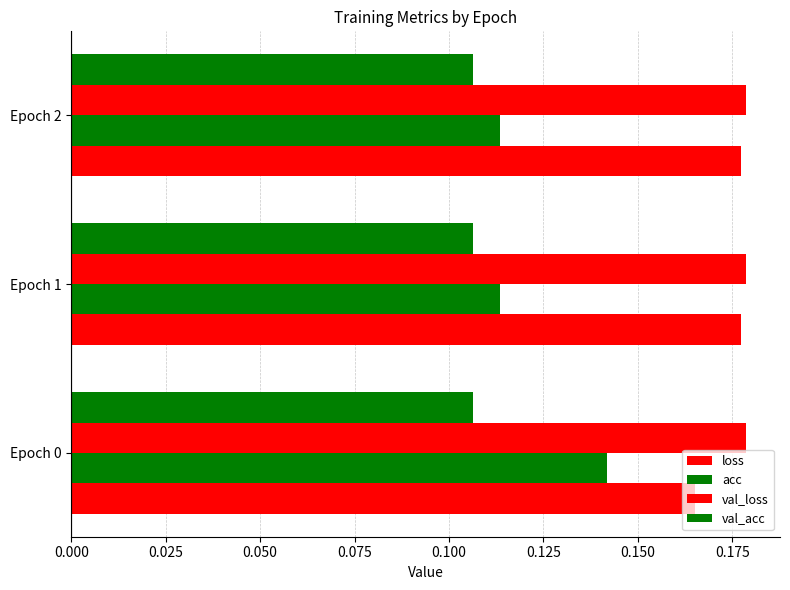

Count the number of data series in this chart.

4